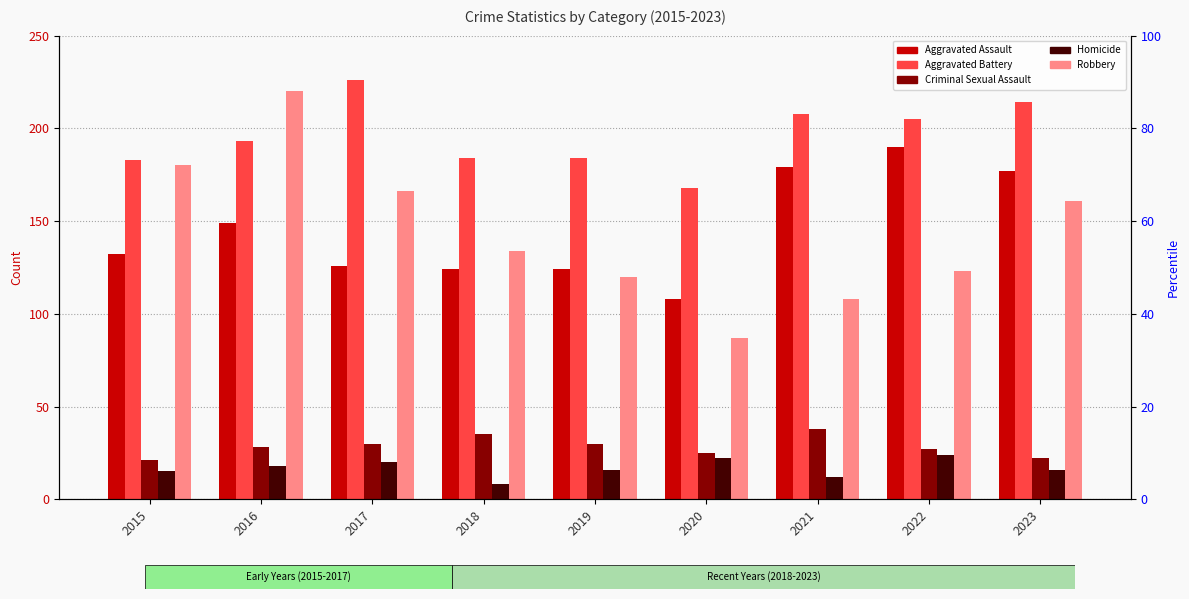

Is it true that Aggravated Assault equals 149 at 2016?

True